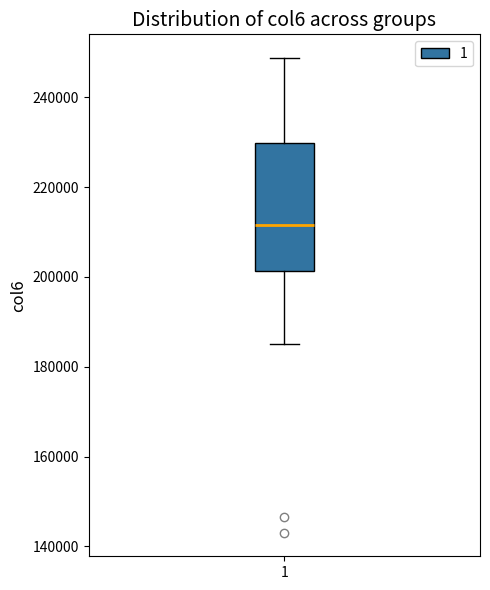

Read this box plot against the y-axis: the position of the median line, the range covered by the box, and the ends of both whiskers. The values are not printed on the chart, so give them approximately, as read against the axis.

median 212000, box 202000 to 230000, whiskers 184000 to 248000